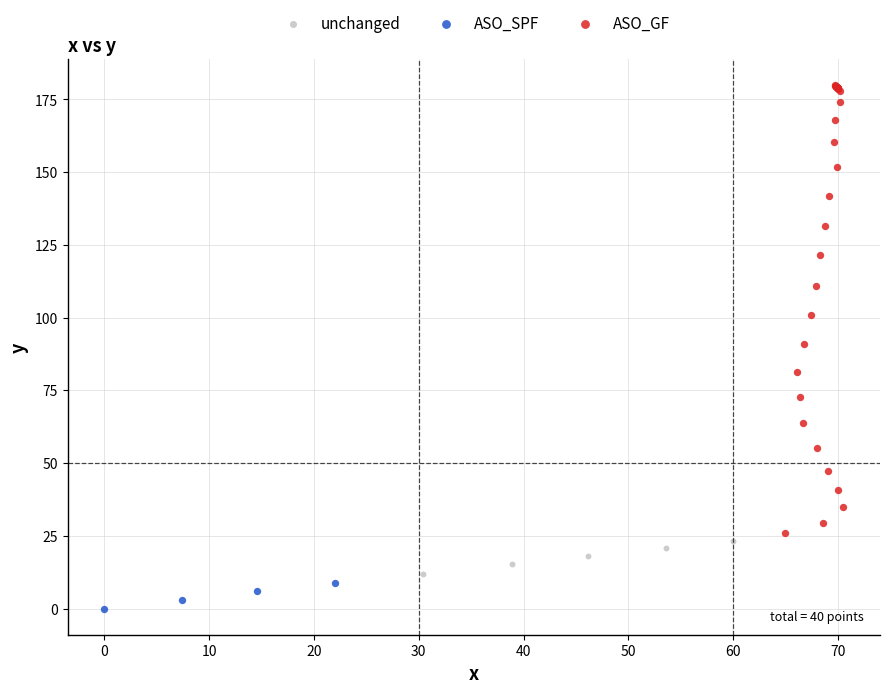

Which series contains the highest Y value?

ASO_GF